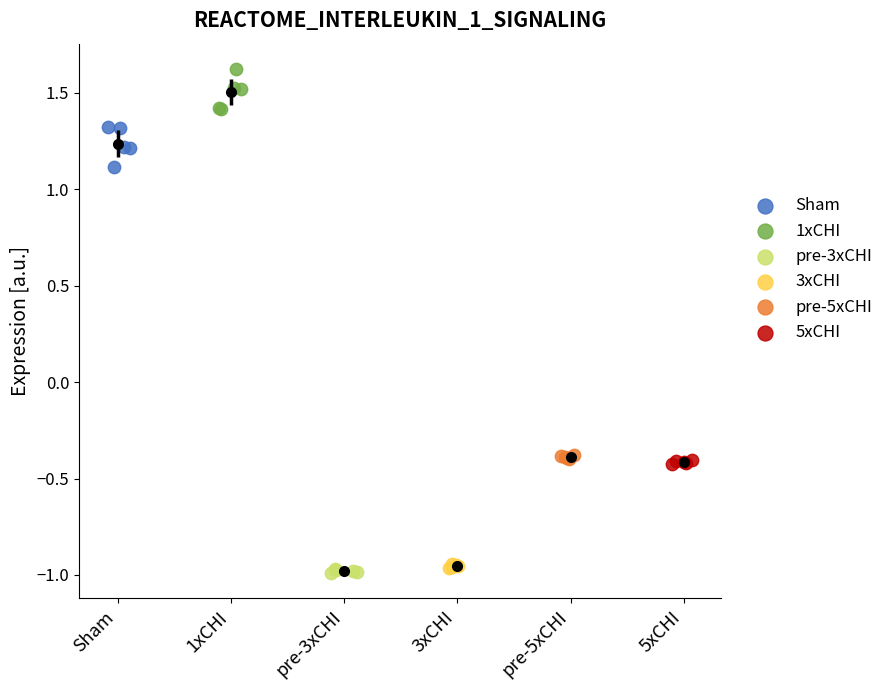

Which series reaches the maximum Y coordinate?

1xCHI